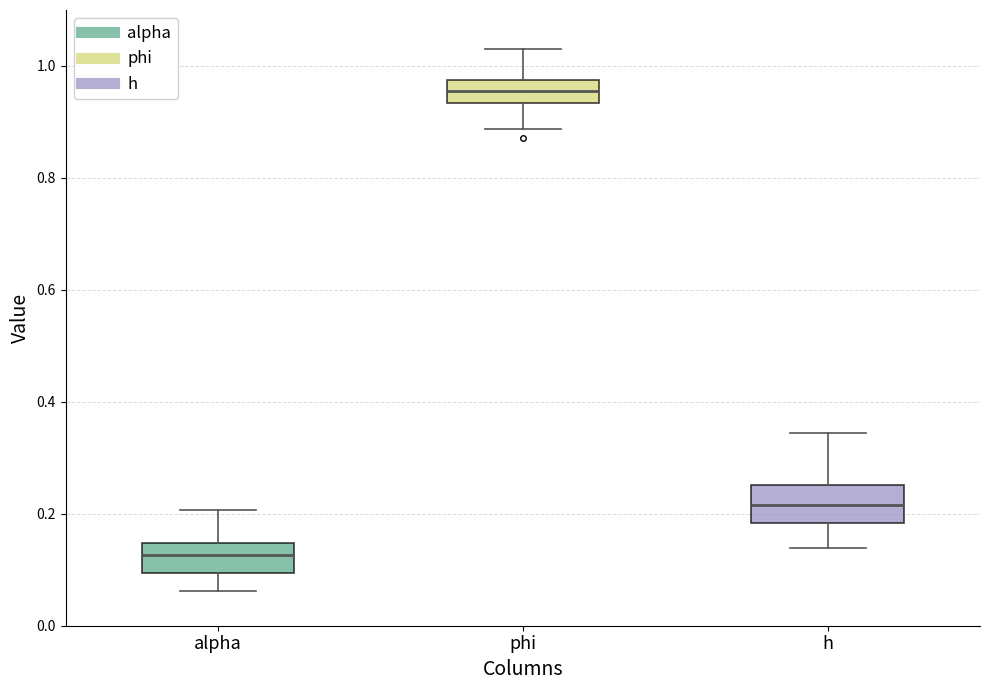

Where does the upper whisker of the box for h end on the y-axis? The values are not printed on the chart, so give them approximately, as read against the axis.

0.34